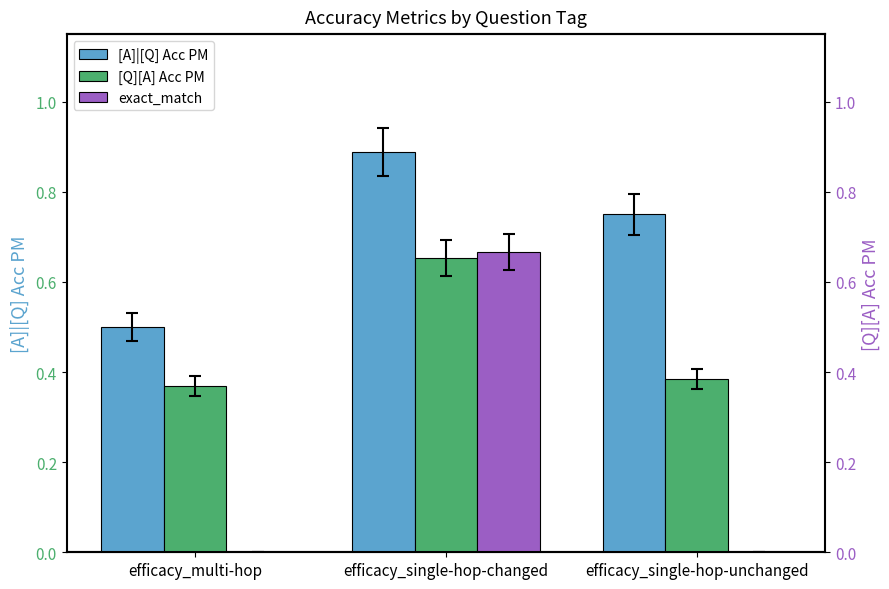

How many categories are shown in the chart?

3